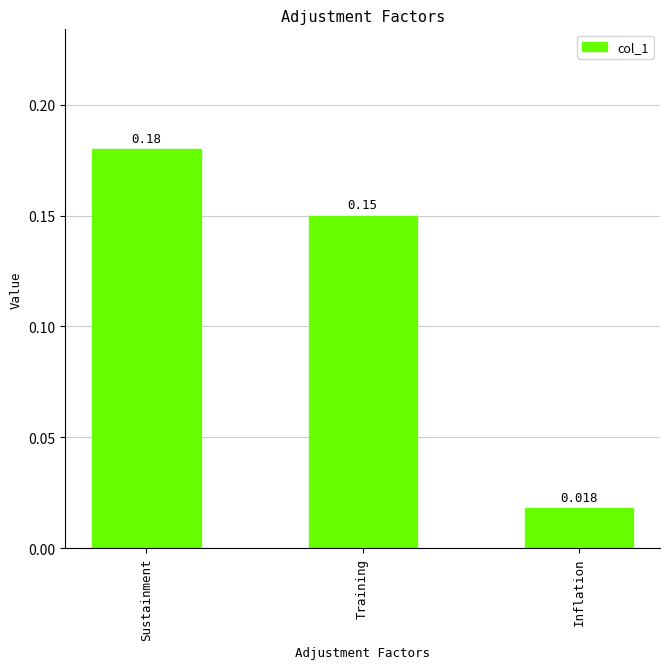

What is the sum of the values at Training and Sustainment?

0.3